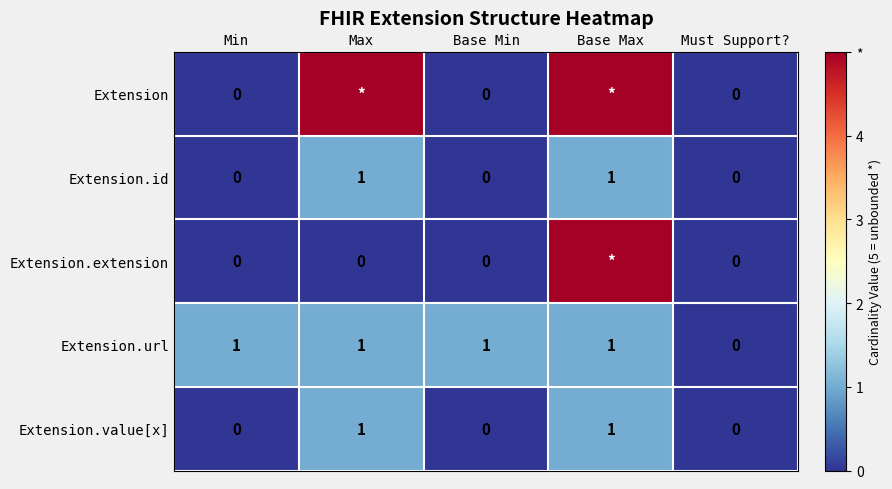

Is the value of Extension.id at Base Max greater than the value of Extension.extension at Base Min?

Yes